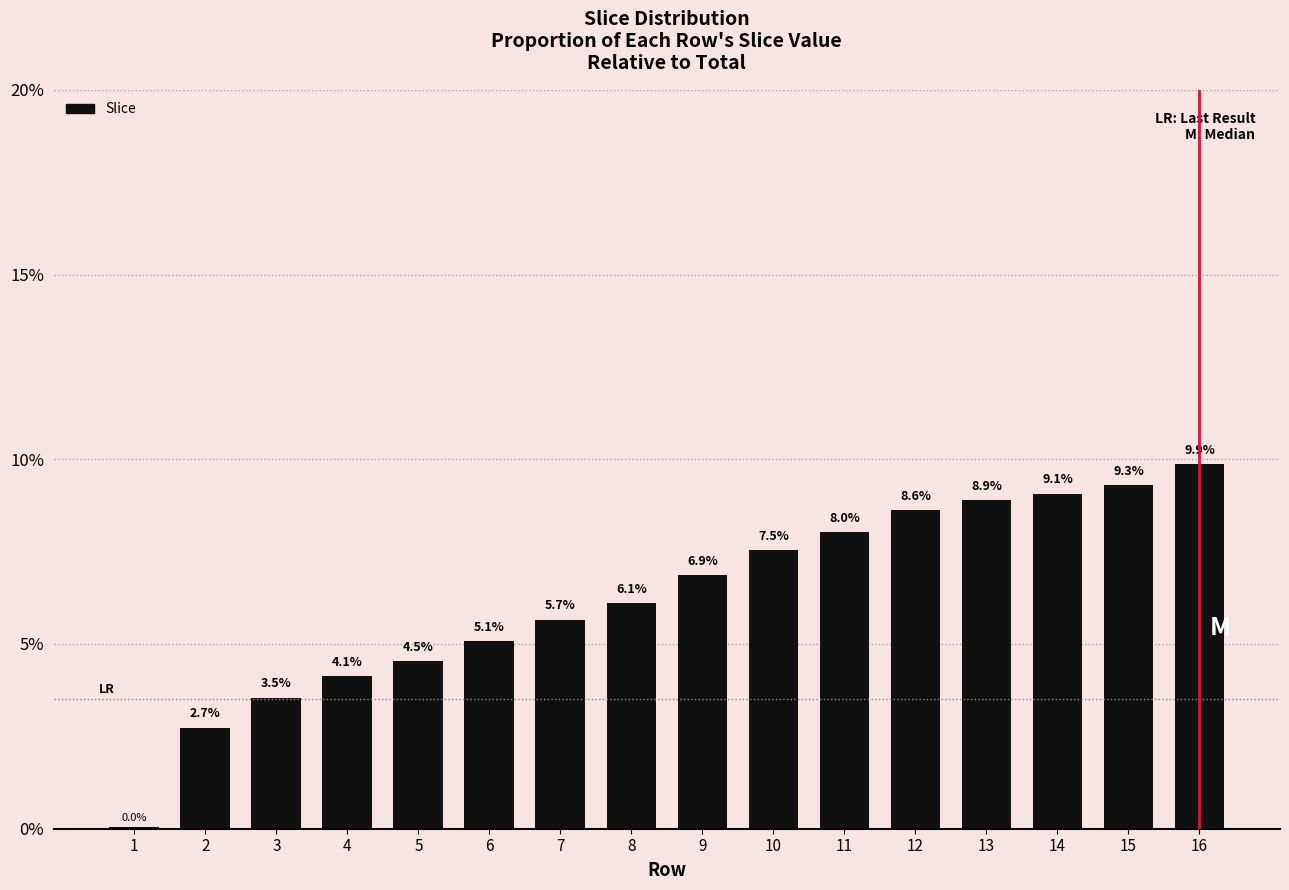

Are the bars horizontal?

No